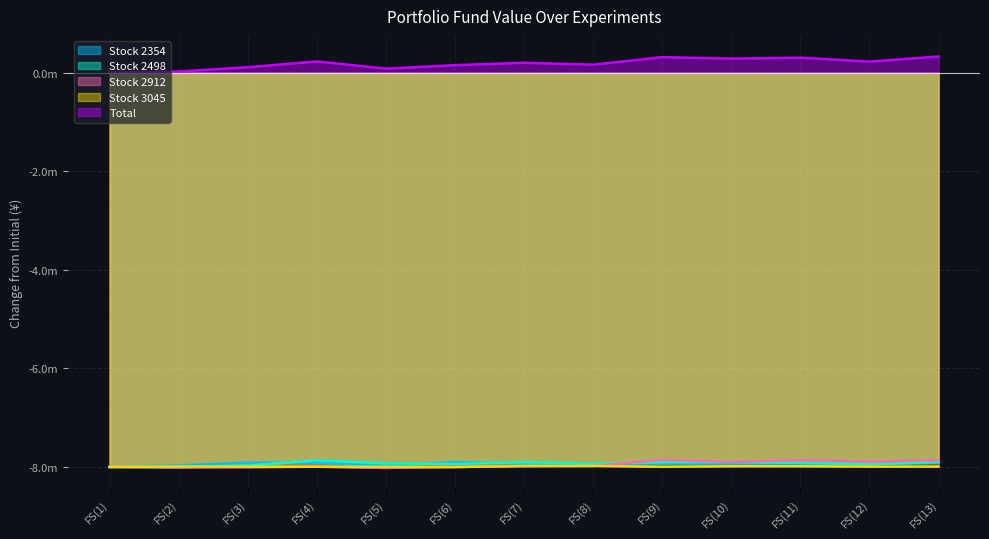

At which label does Stock 2912 first exceed -7985430?

FS(8)